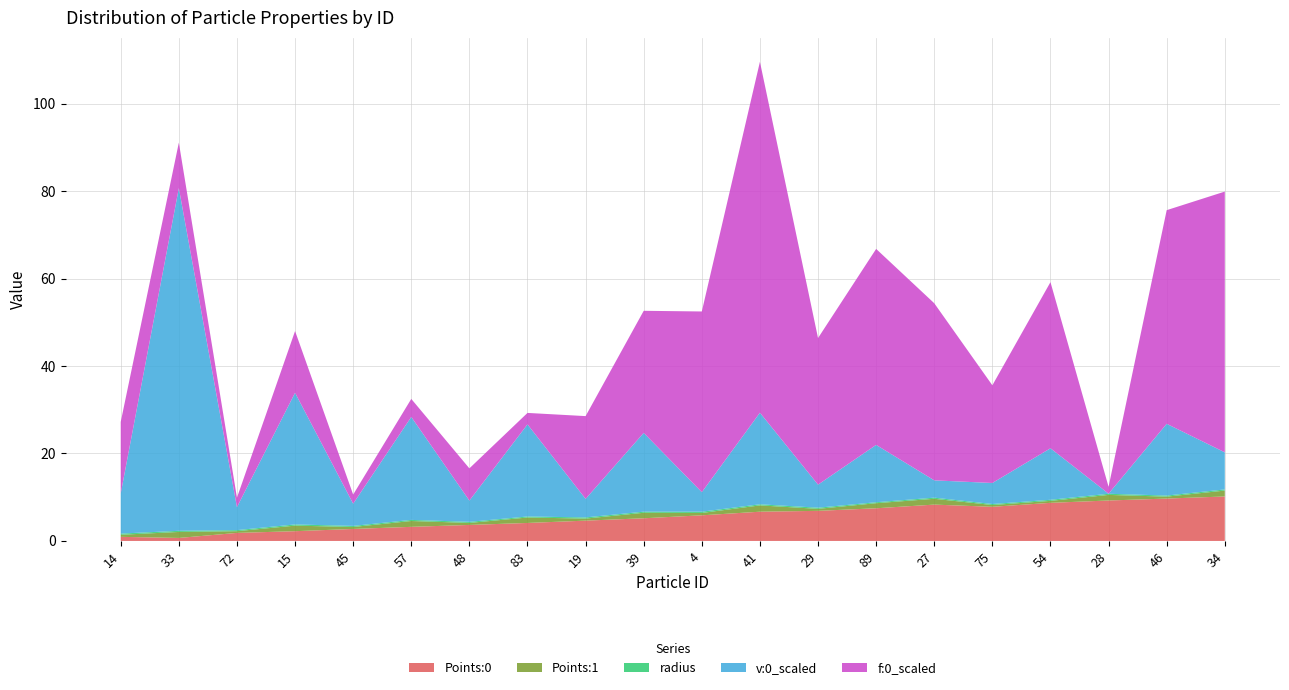

The Points:0 series shows 0.7 at 33. True or false?

True